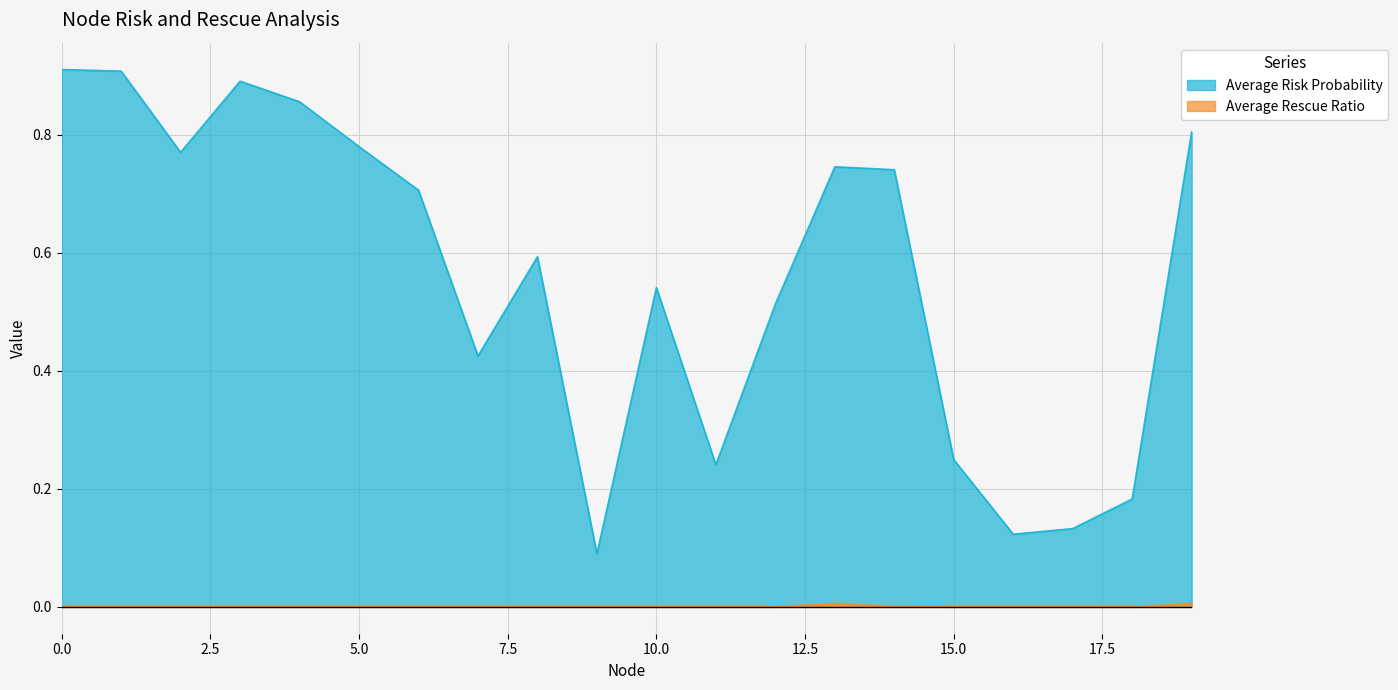

At 4, list the series in order from largest to smallest.

Average Risk Probability, Average Rescue Ratio